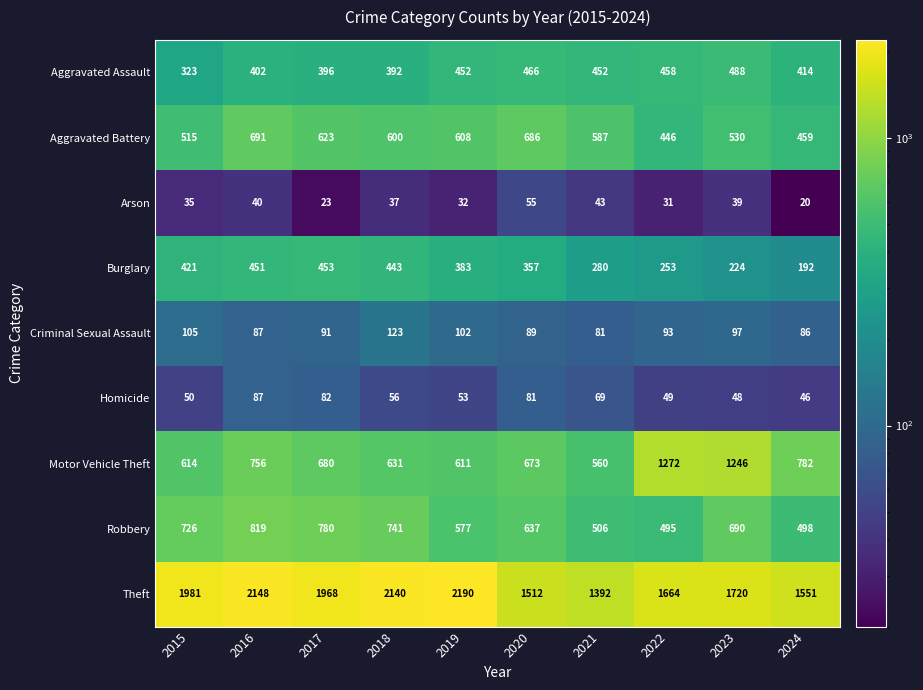

Rank the series by their maximum value, from highest to lowest.

Theft, Motor Vehicle Theft, Robbery, Aggravated Battery, Aggravated Assault, Burglary, Criminal Sexual Assault, Homicide, Arson